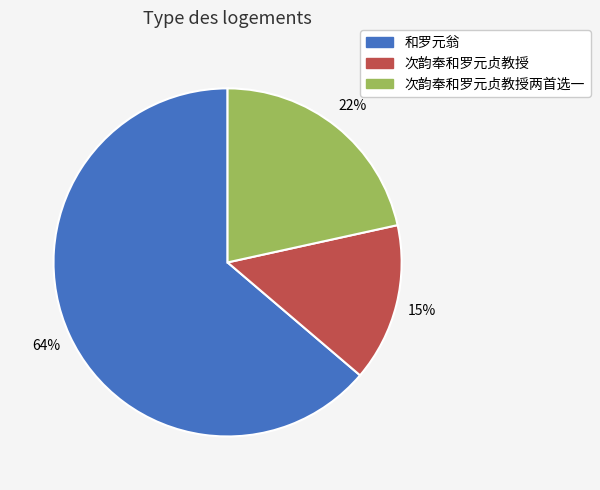

To the nearest percent, what is the difference between the largest and smallest slice percentages?

49%